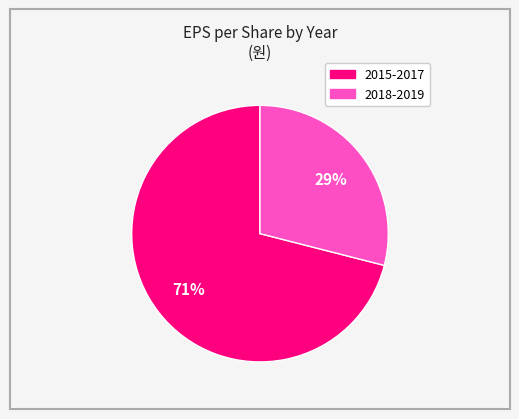

To the nearest percent, what is the difference between the largest and smallest slice percentages?

42%